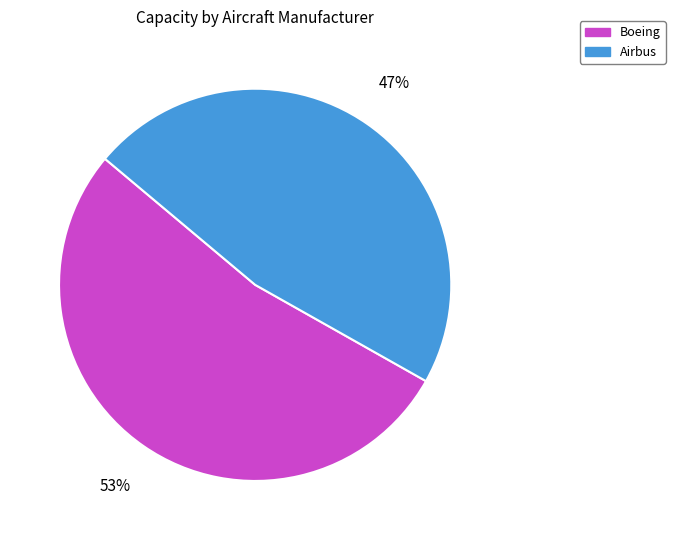

What is the smallest slice in the pie chart?

Airbus